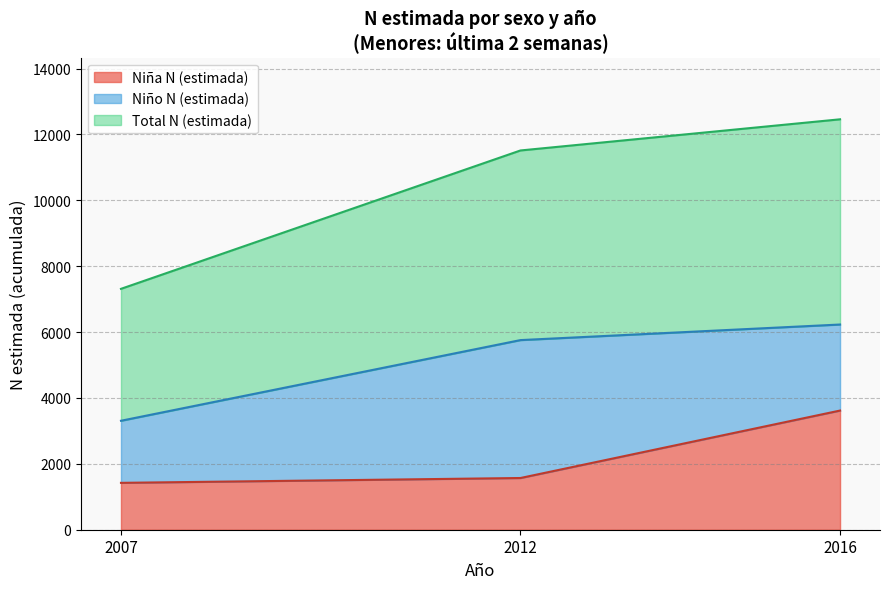

In Niño N (estimada), how many points are higher than both neighbors (excluding endpoints)?

1